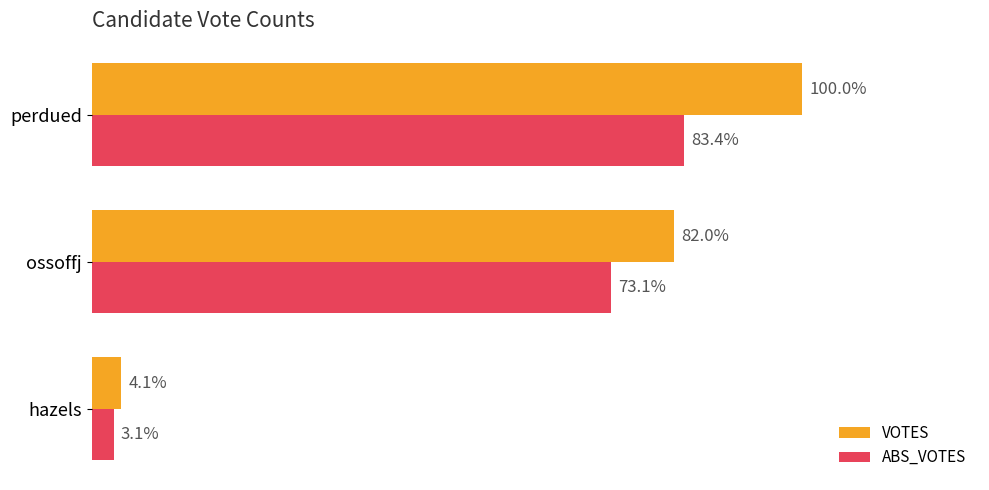

What are all the series names shown in the legend?

VOTES, ABS_VOTES